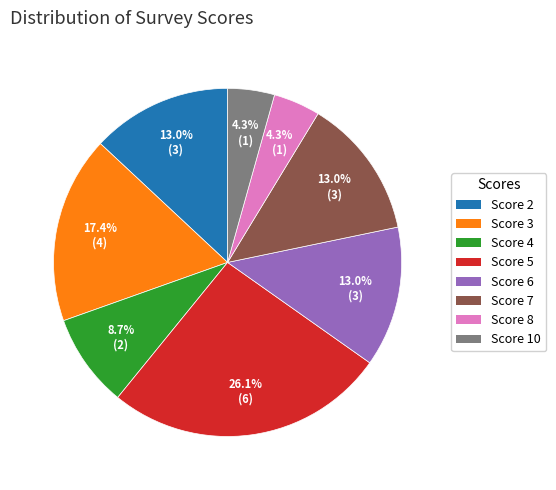

To the nearest percent, what is the difference between the largest and smallest slice percentages?

22%